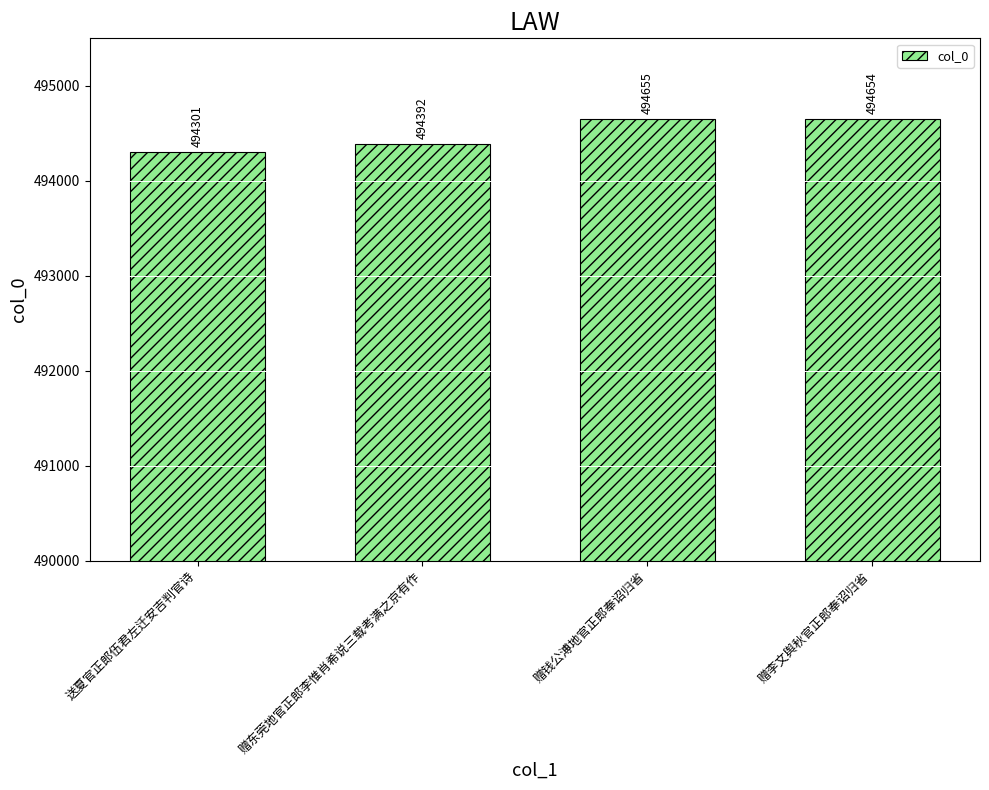

The value at 赠东莞地官正郎李惟肖希说三载考满之京有作 is 494392. True or false?

True